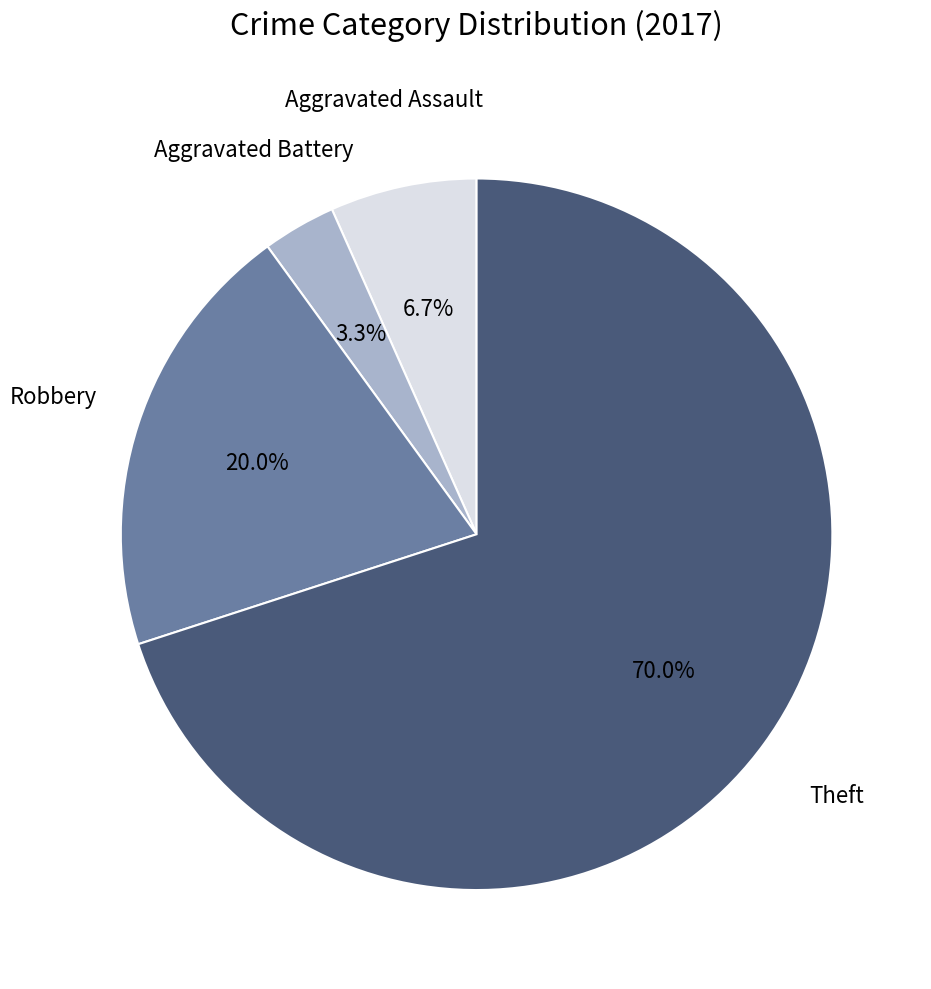

Does any single category account for the majority?

Yes